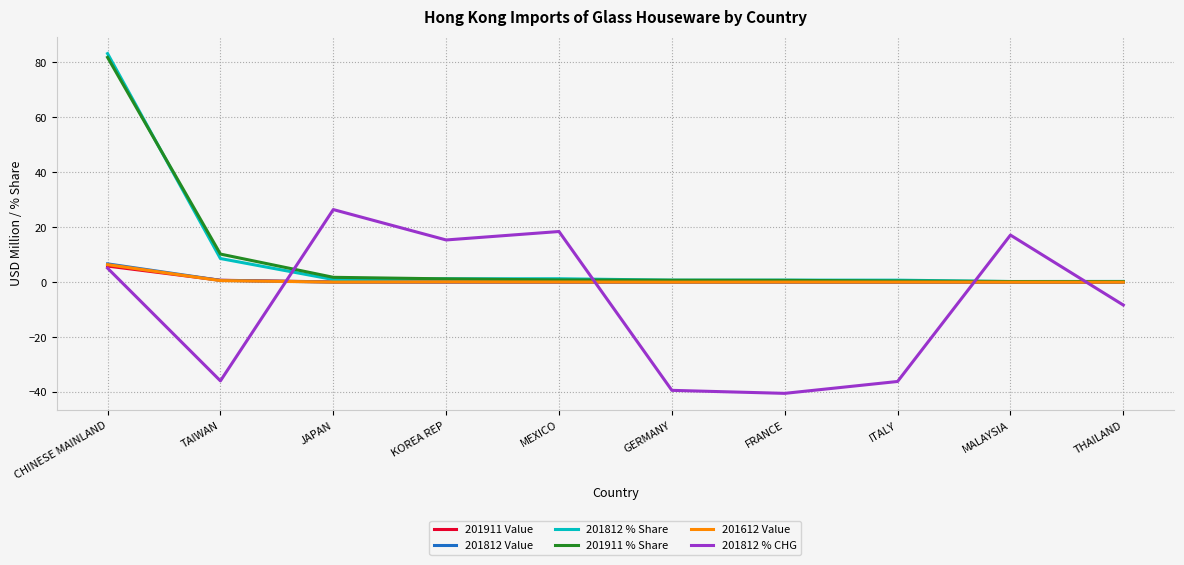

What is the label of the 2nd point from the right?

MALAYSIA